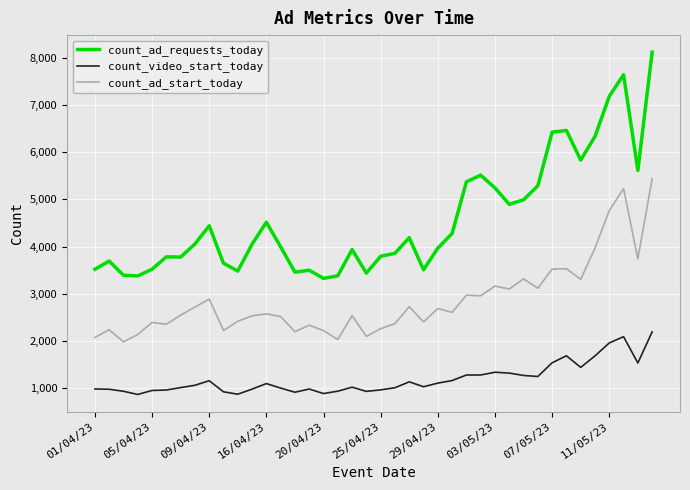

True or false: count_ad_start_today and count_video_start_today intersect in this chart.

False